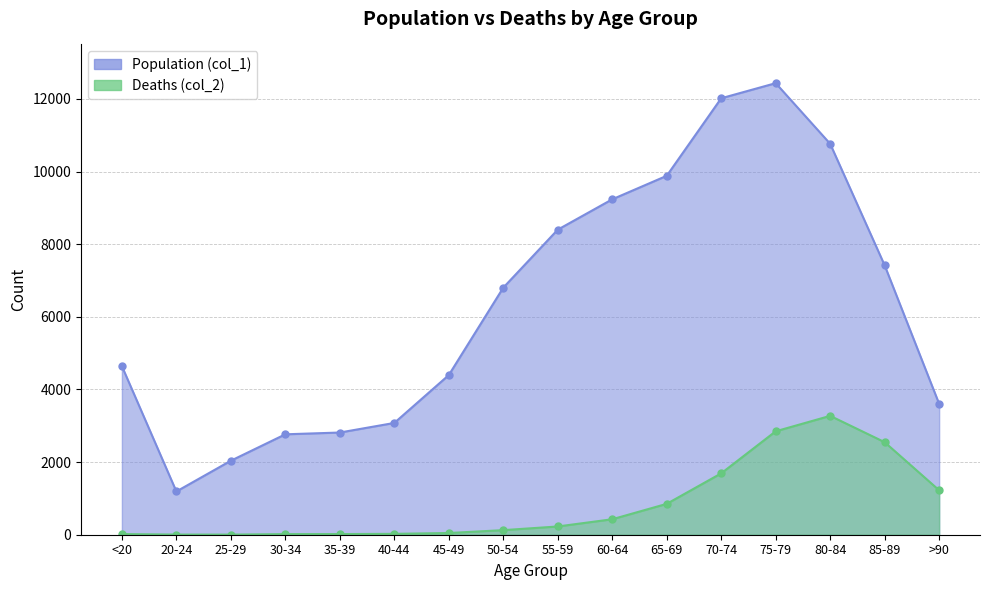

True or false: Population (col_1) has a value of 2287 at <20.

False